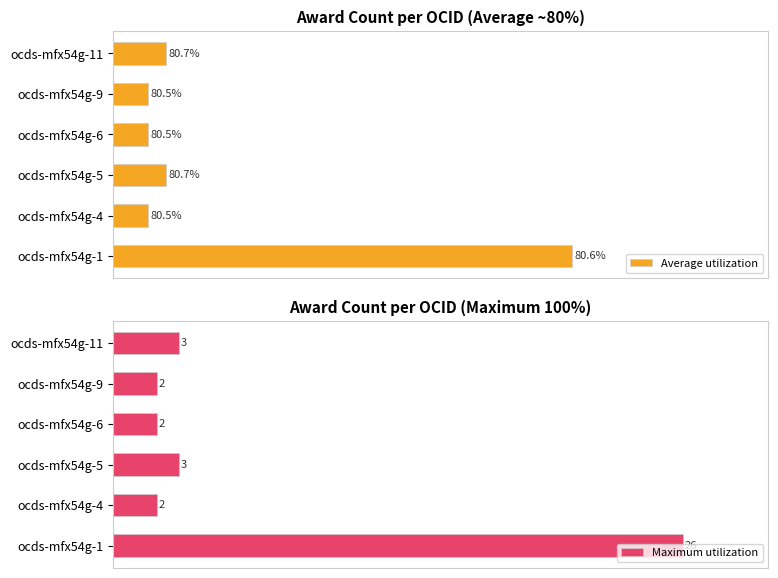

What are all the series names shown in the legend?

Average utilization, Maximum utilization